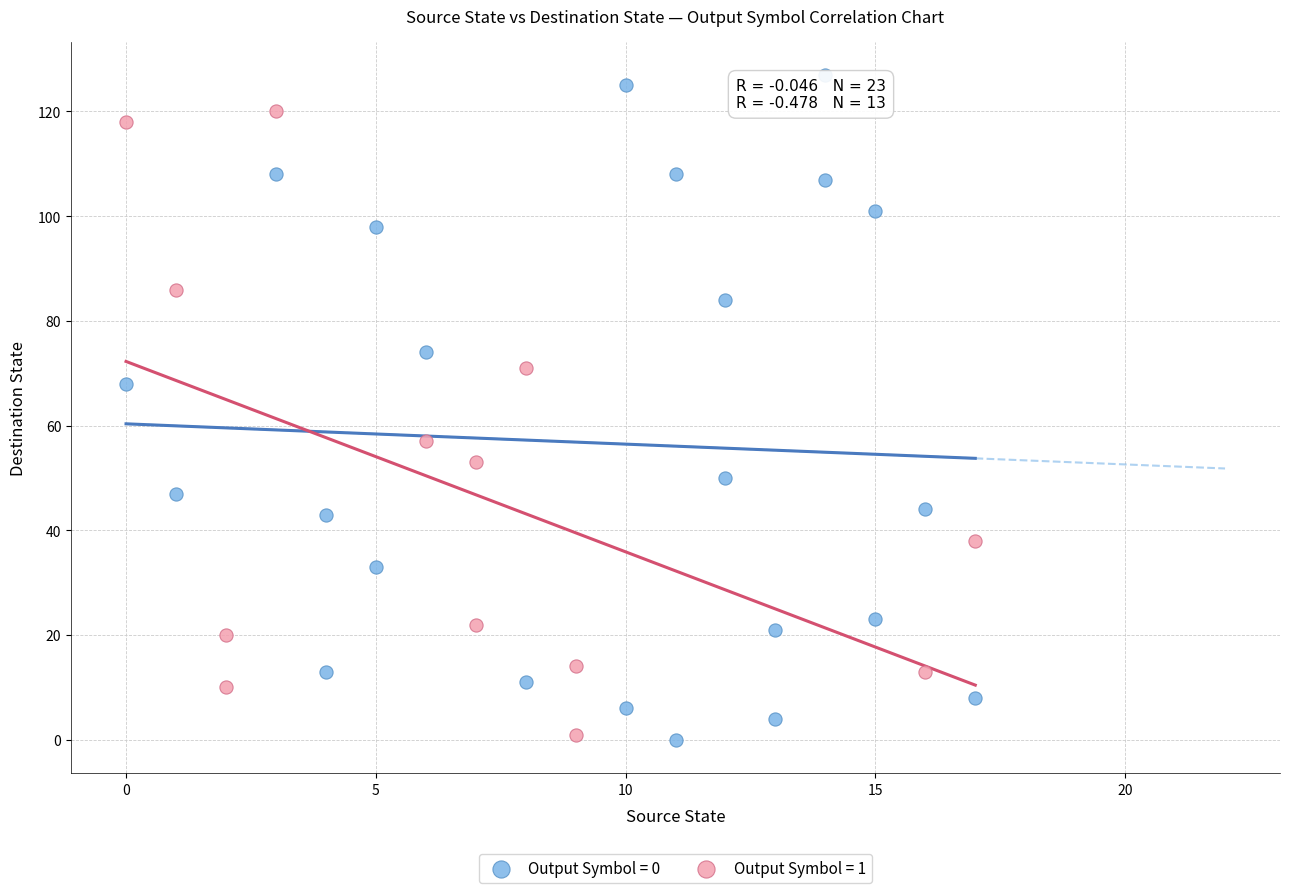

Which series reaches the maximum Y coordinate?

Output Symbol = 0